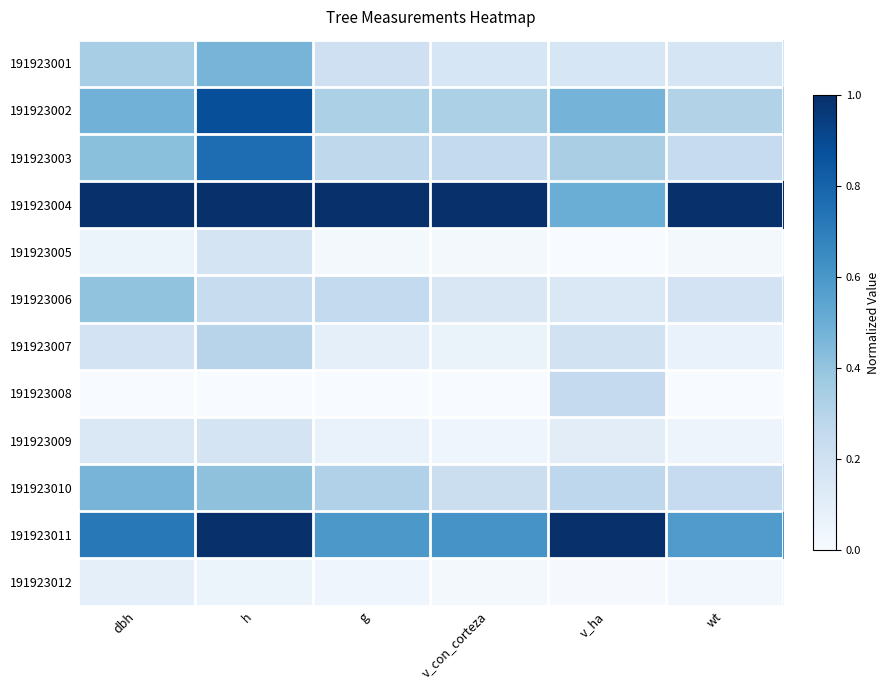

Rank the series by their maximum value, from lowest to highest.

191923012, 191923005, 191923009, 191923008, 191923007, 191923006, 191923010, 191923001, 191923003, 191923002, 191923004, 191923011